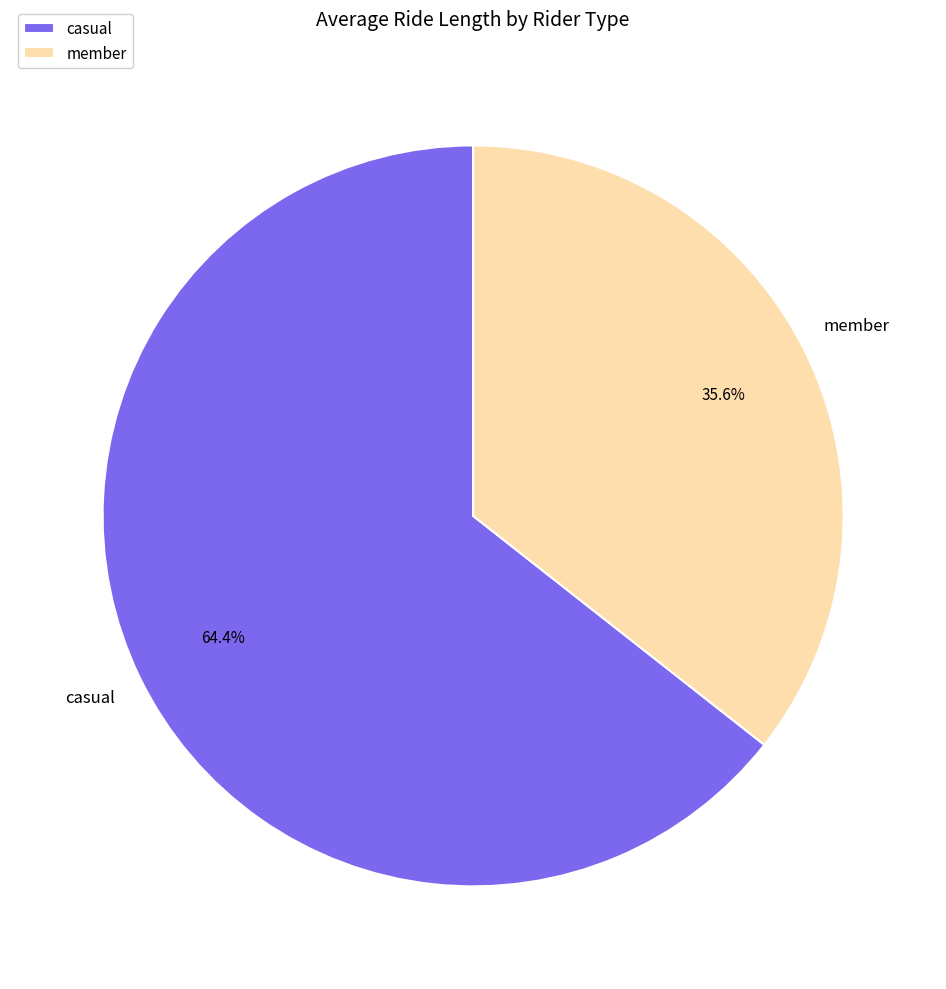

Approximately how many times larger is the value at casual compared to member?

1.8